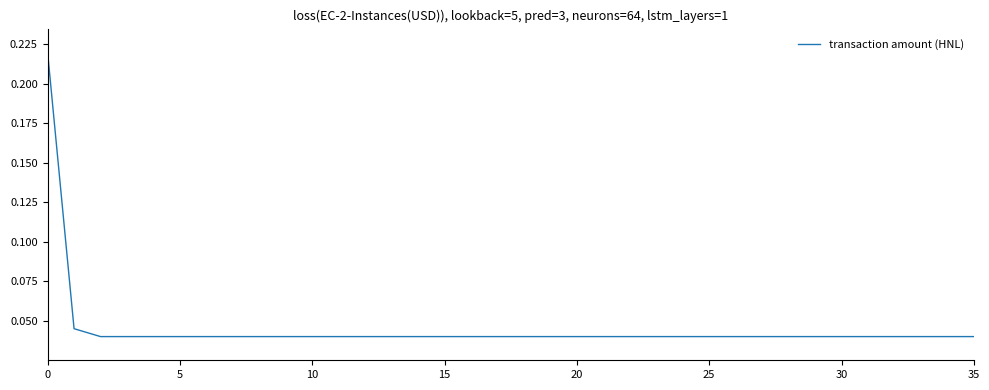

The value at 10 is 0.1. True or false?

False